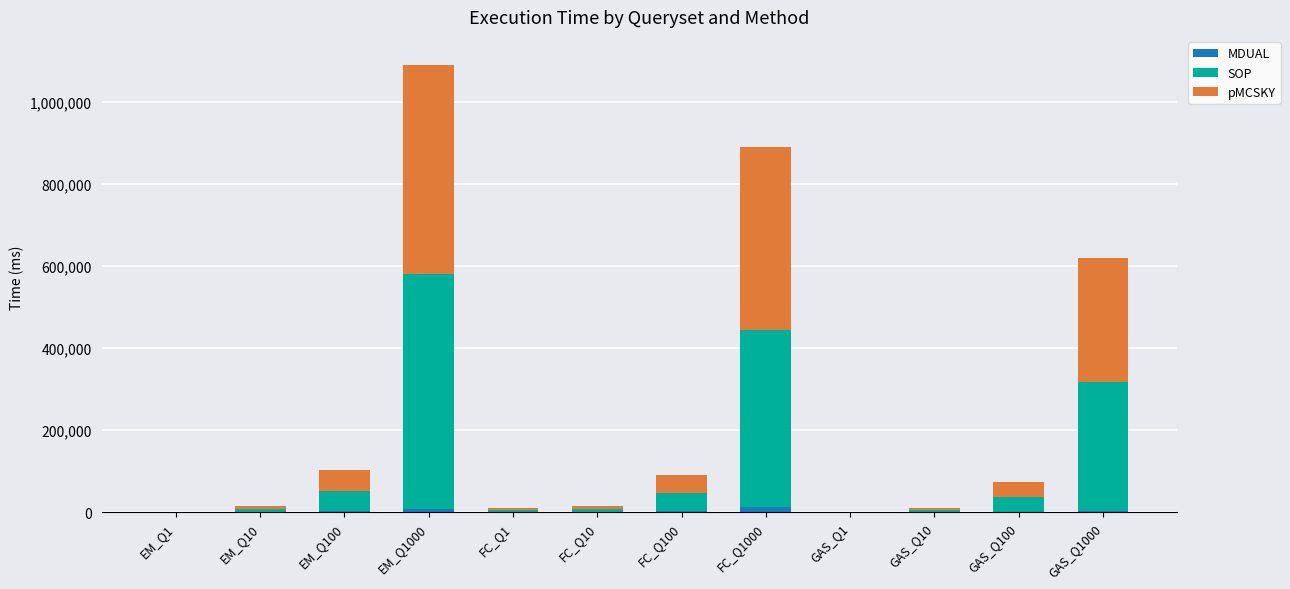

At which category is the sum across all series the highest?

EM_Q1000